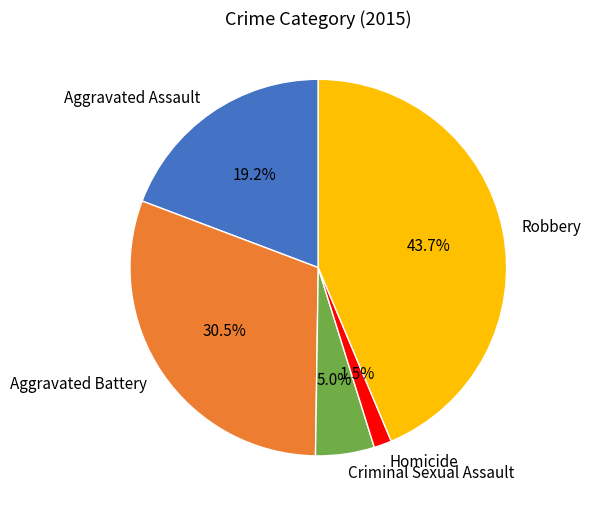

Is there a majority slice in this chart?

No